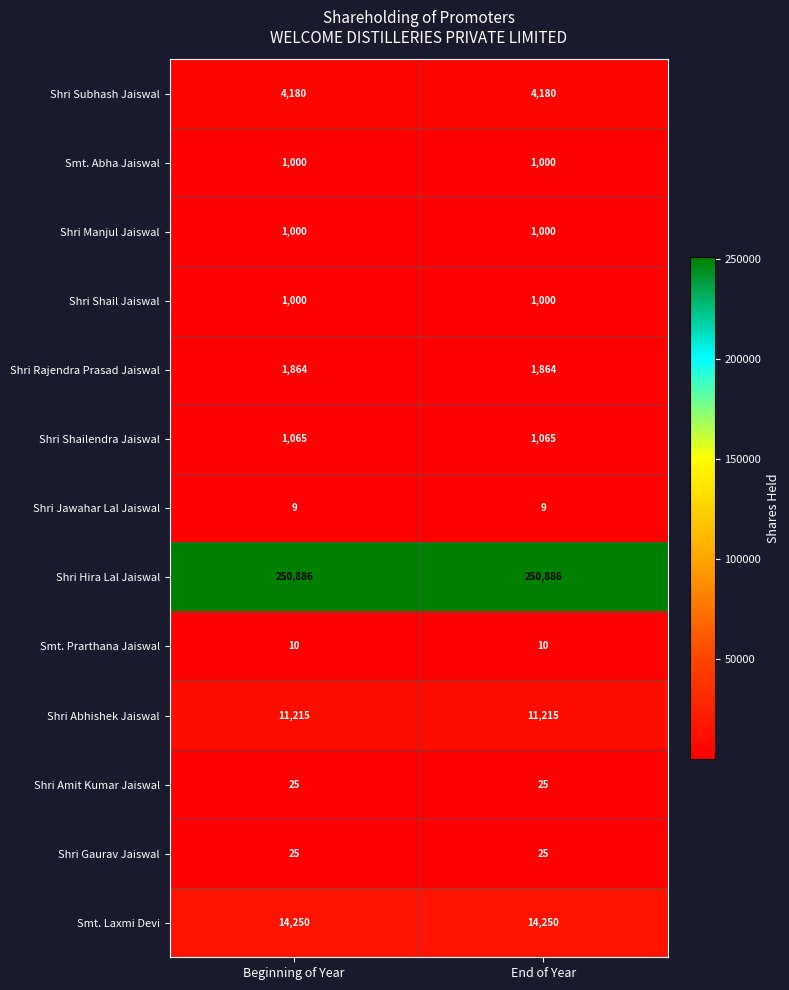

What is the greatest value displayed?

250886